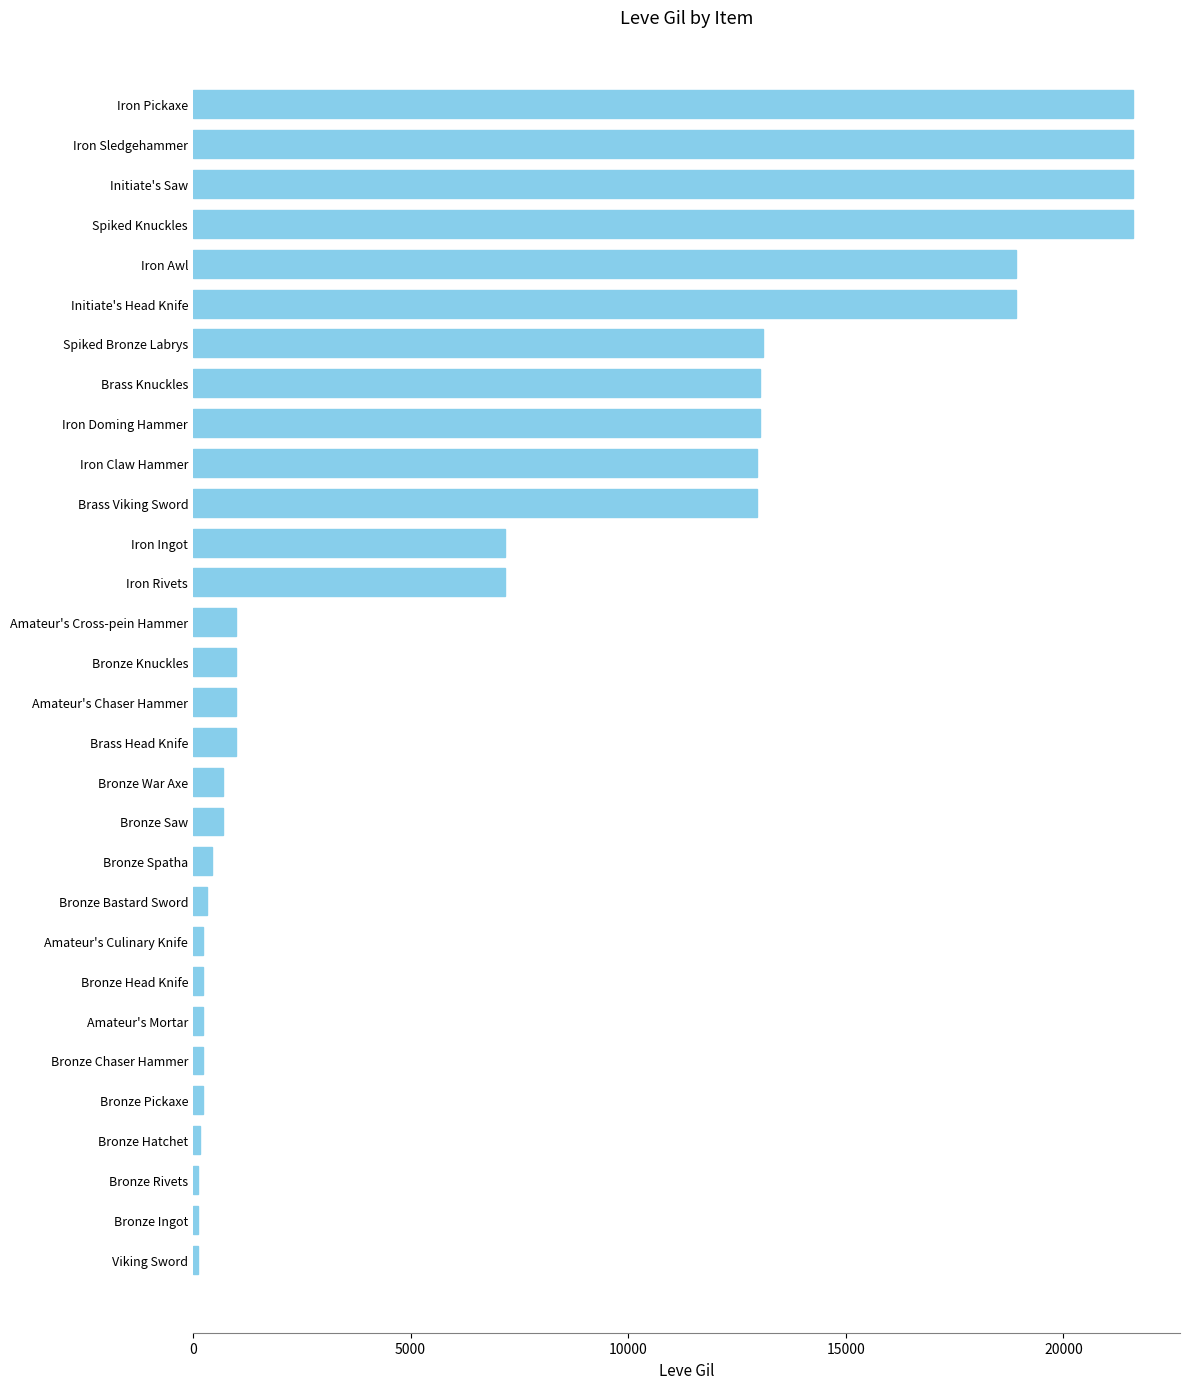

Is it true that the value at Iron Ingot is 4347?

False